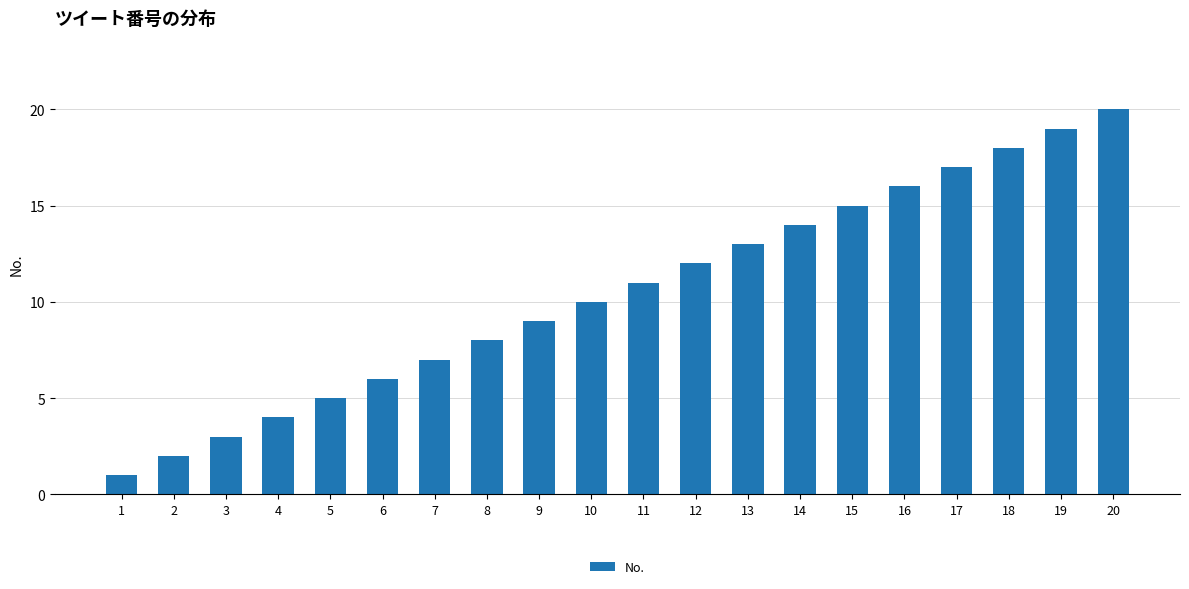

Which category has the lowest value across all series?

1